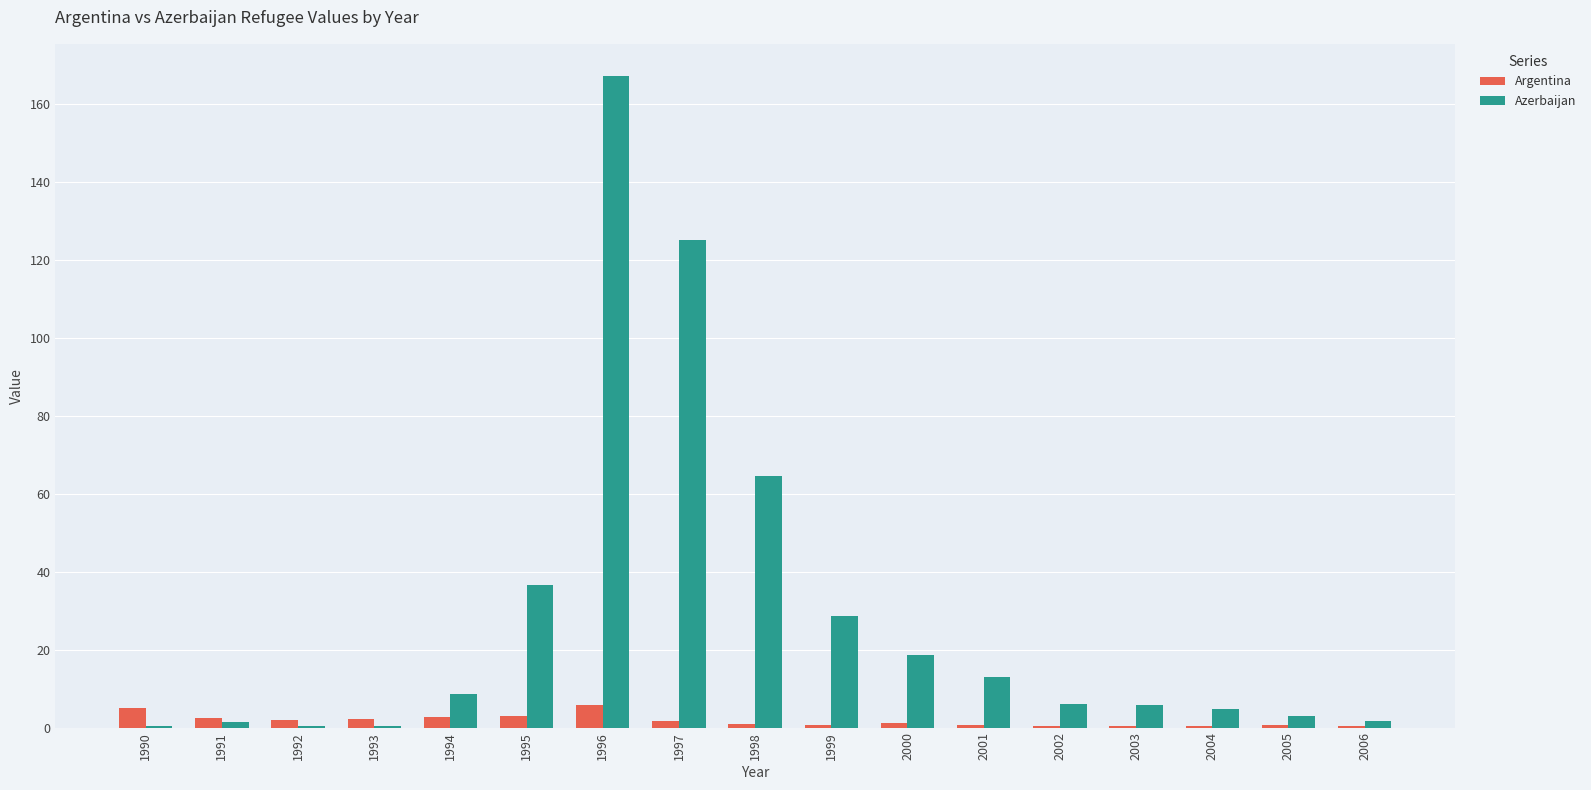

What is the maximum value shown in the chart?

167.0